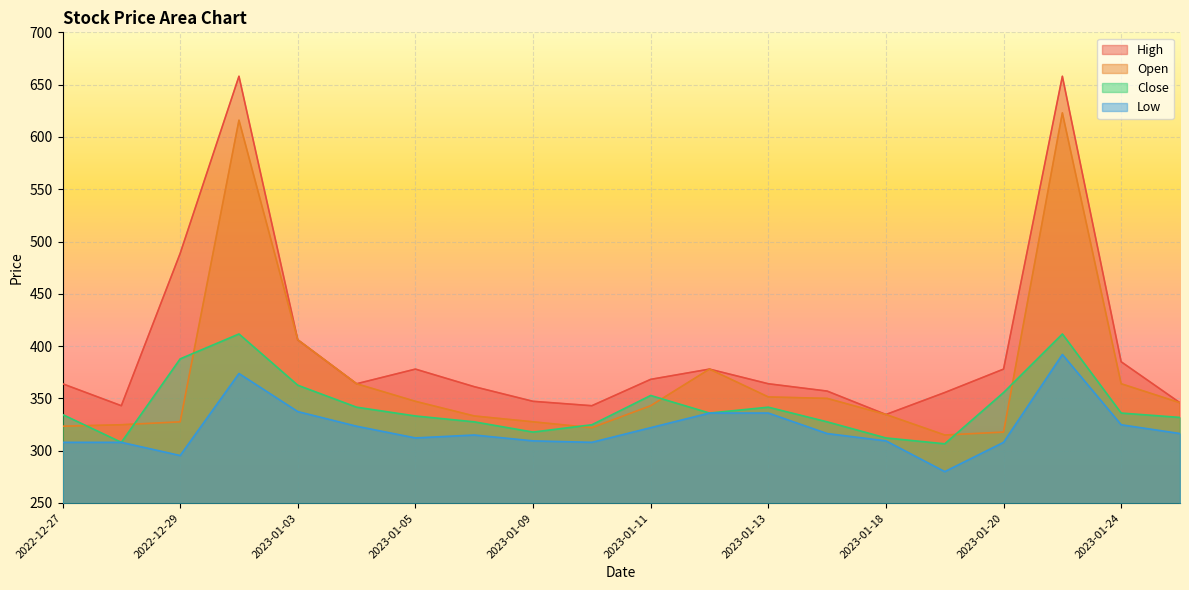

What is the label of the 20th point from the left?

2023-01-25